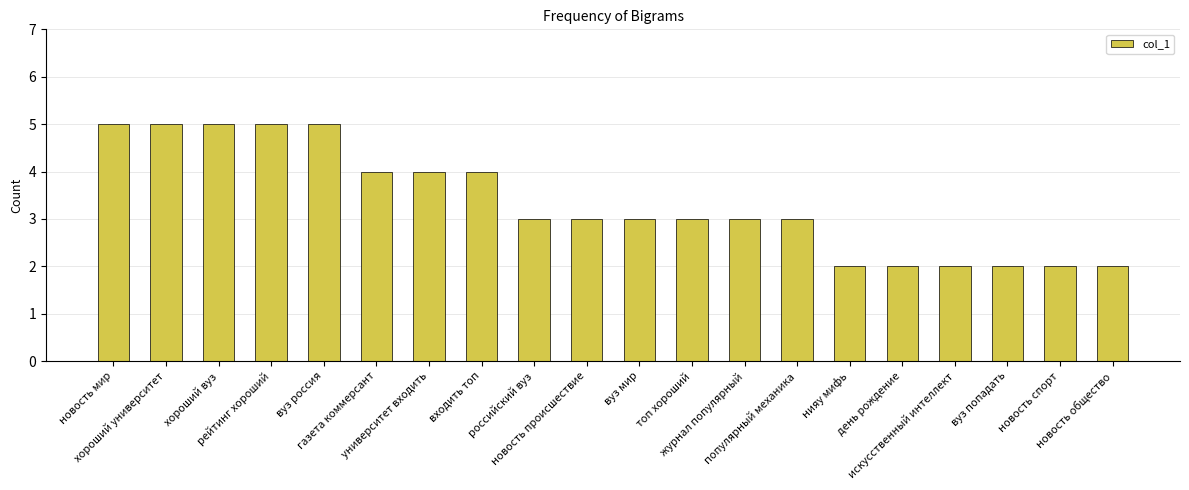

Reading left to right, transcribe all the data shown in this chart.

5	5	5	5	5	4	4	4	3	3	3	3	3	3	2	2	2	2	2	2